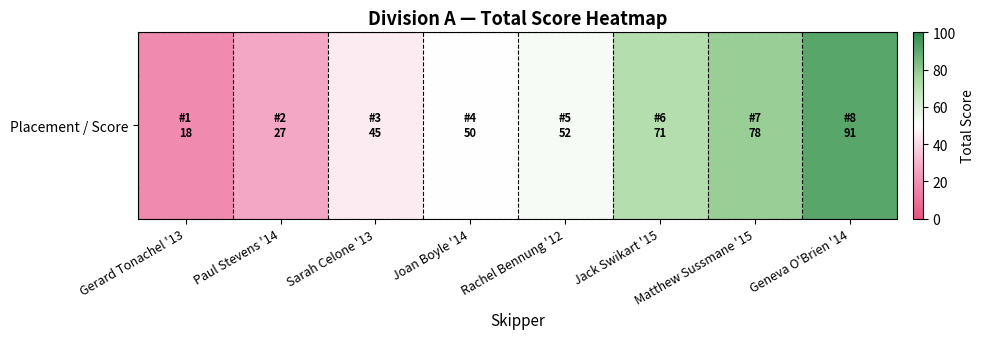

True or false: the data shows 4 at Gerard Tonachel '13.

False